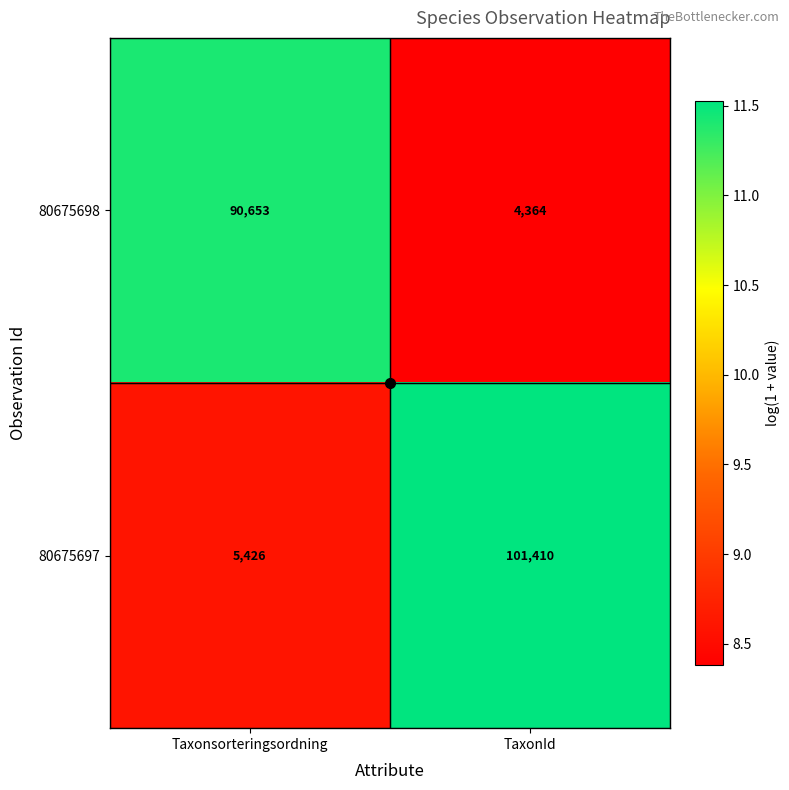

How many categories are shown in the chart?

2